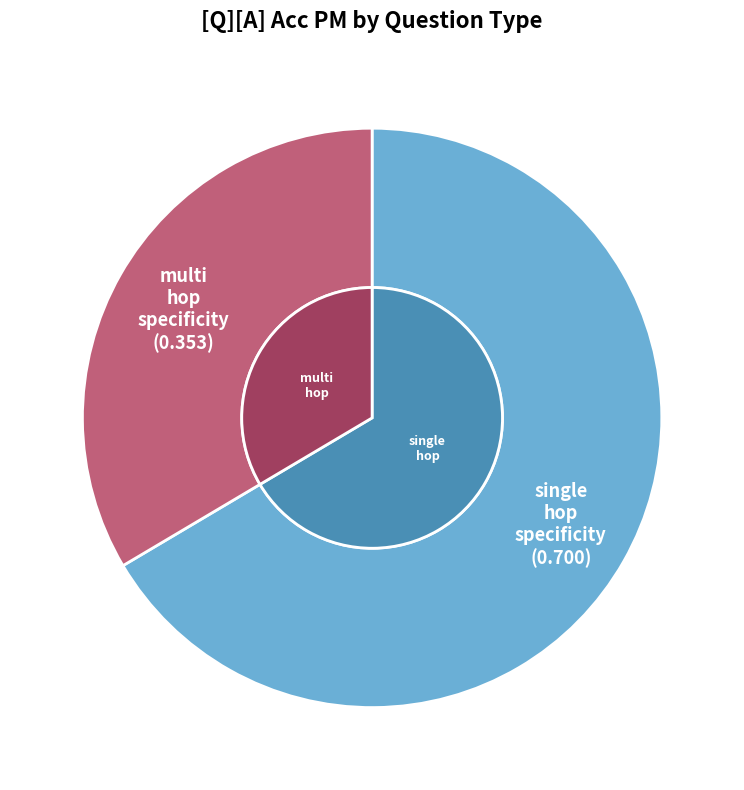

To the nearest percent, what portion does multi_hop_specificity represent?

34%